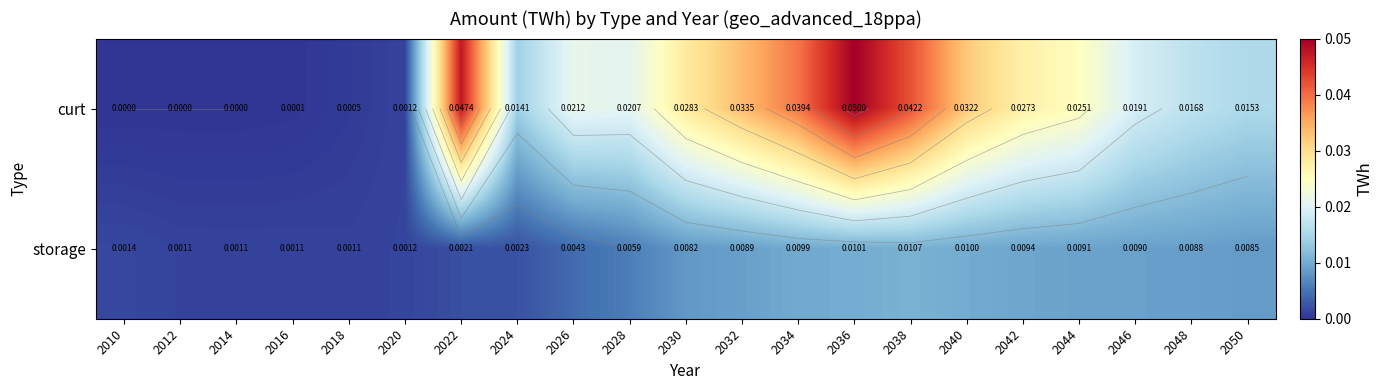

Rank the categories by storage value from highest to lowest.

2038, 2036, 2040, 2034, 2042, 2044, 2046, 2032, 2048, 2050, 2030, 2028, 2026, 2024, 2022, 2010, 2020, 2012, 2016, 2014, 2018